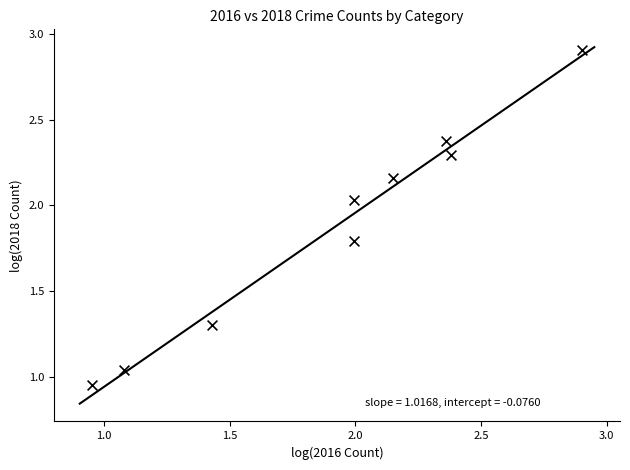

What is the average X value?

1.9